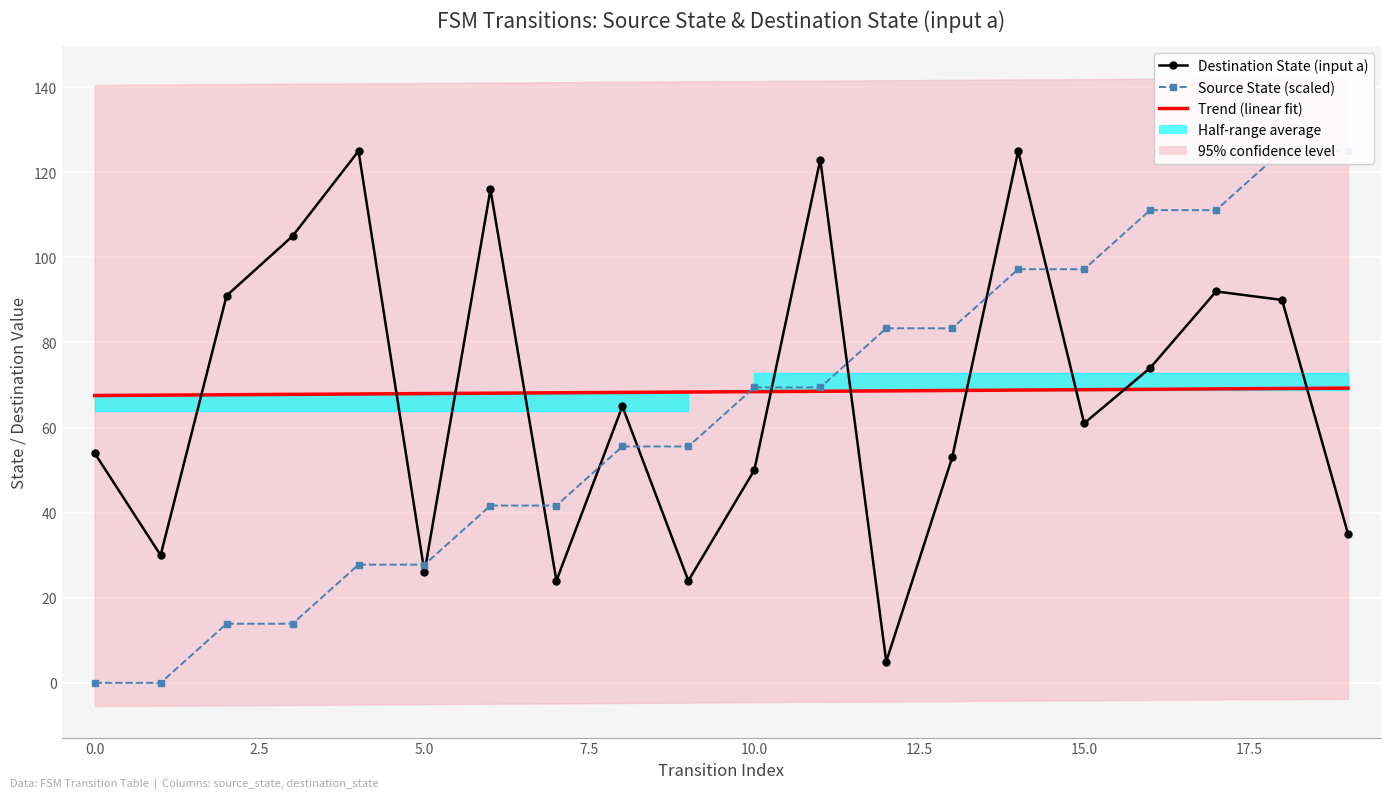

Is the value of Trend (linear fit) at 15 greater than the value of Source State (scaled) at 5.0?

Yes